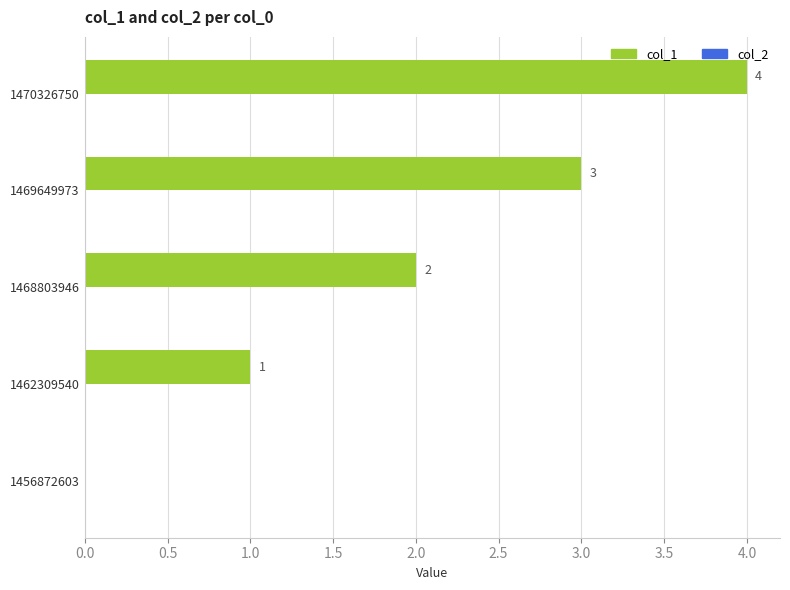

True or false: the data shows 1 at 1462309540.

True